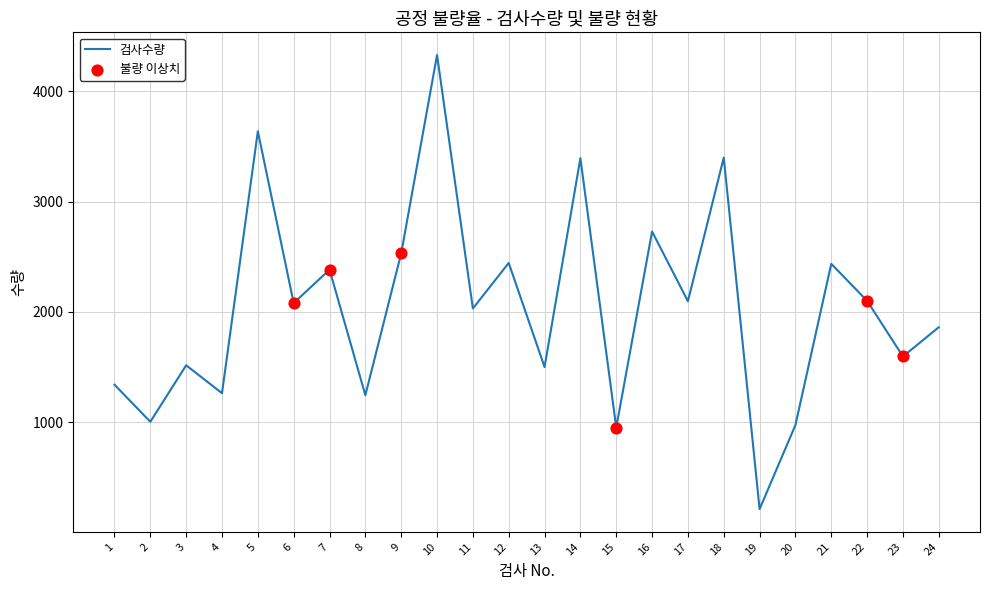

Approximately how many times larger is the value at 16 compared to 20?

2.8